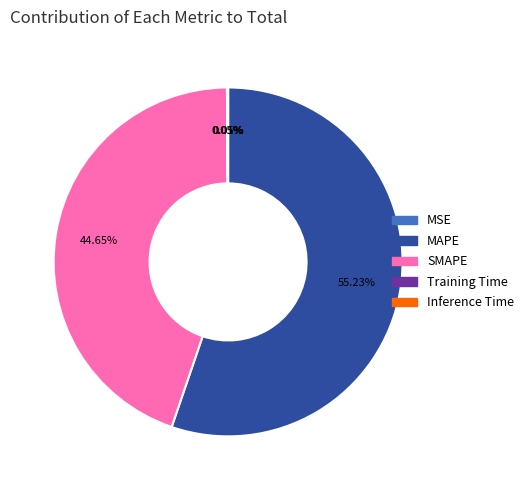

To the nearest percent, what percentage of the pie is SMAPE?

45%